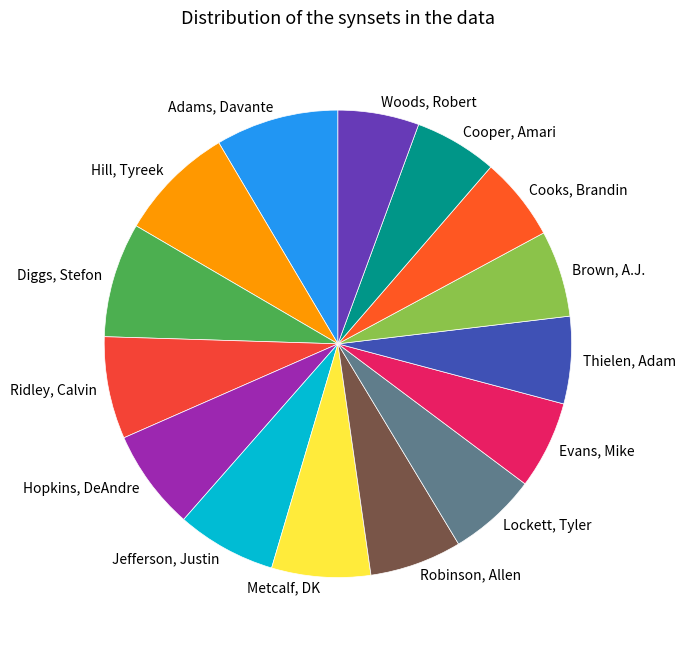

Approximately how many times larger is the value at Lockett, Tyler compared to Evans, Mike?

1.0